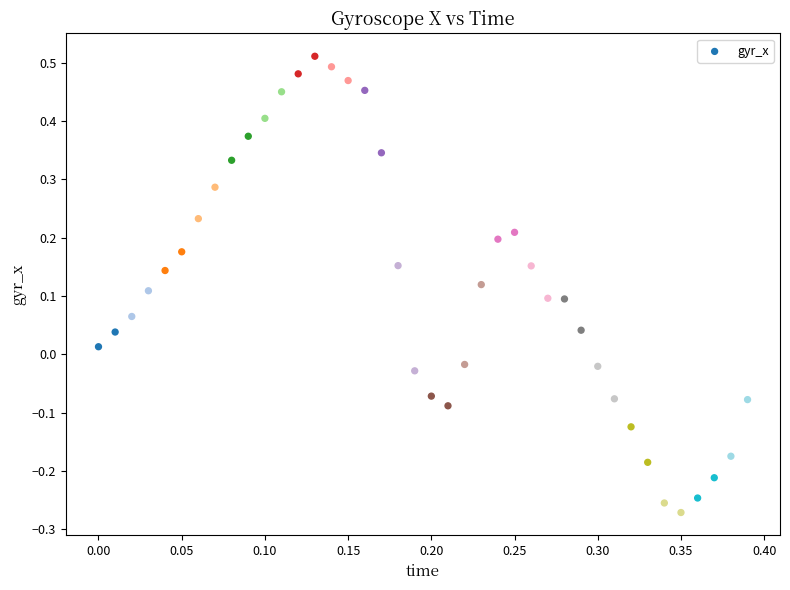

What is the range of Y values (max minus min)?

0.8